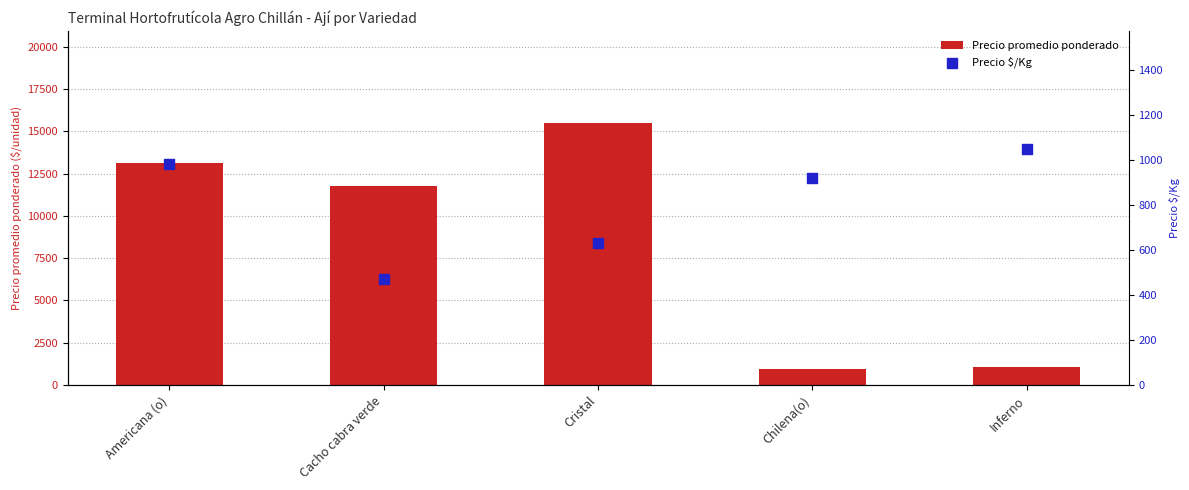

Is the value of Precio $/Kg at Chilena(o) greater than the value of Precio promedio ponderado at Inferno?

No